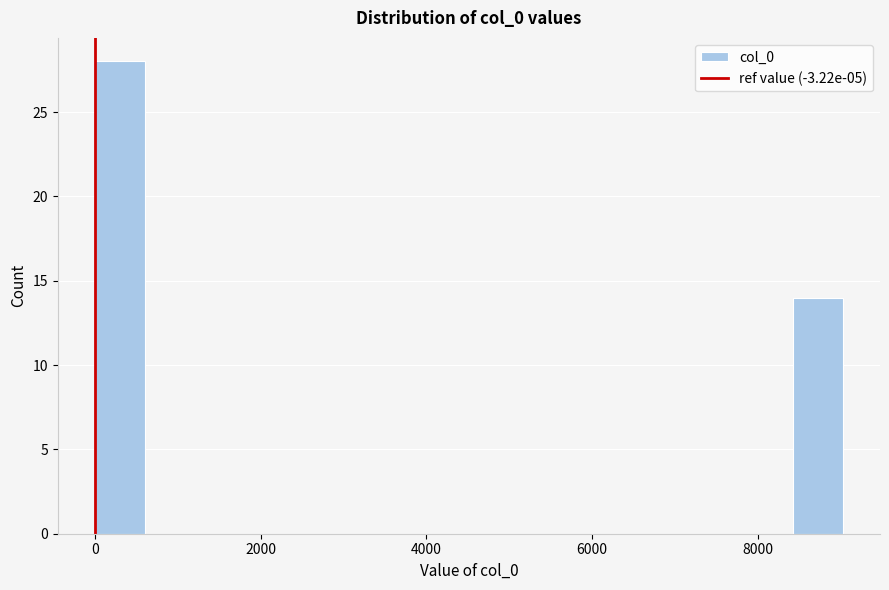

Read against the x-axis, roughly where is the centre of the tallest bar?

400